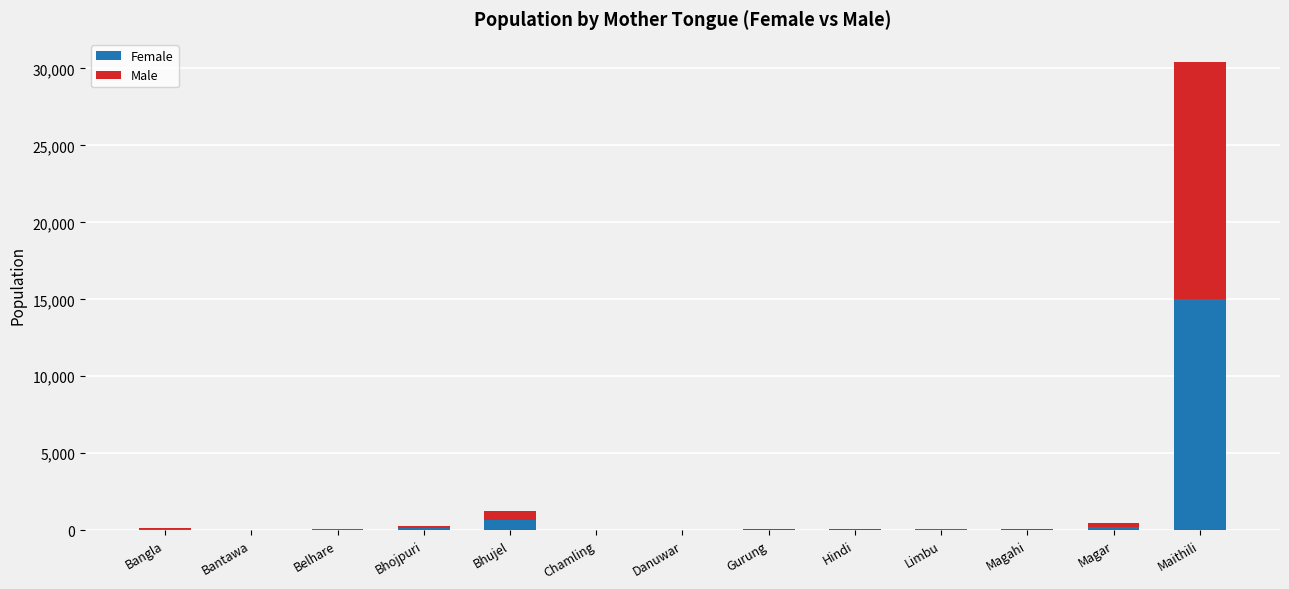

At which category is the sum across all series the highest?

Maithili